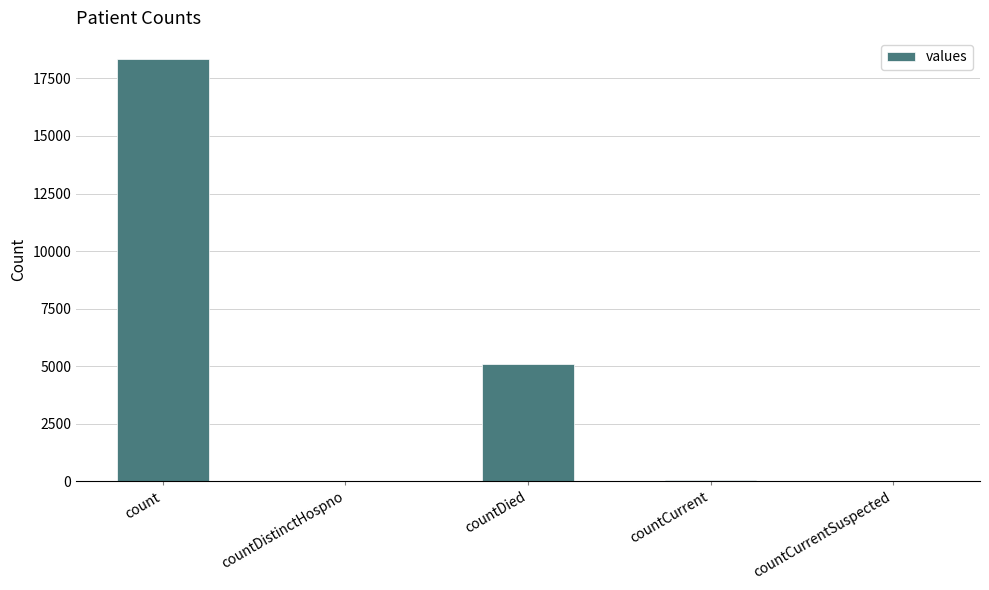

What is the approximate value at countCurrent?

35